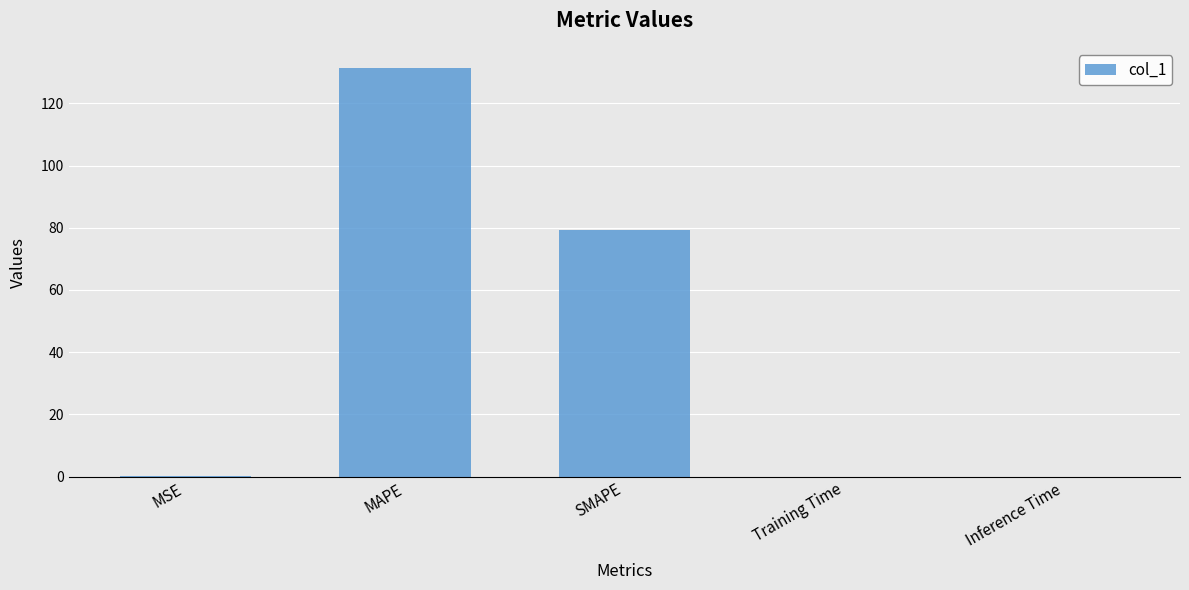

What is the sum of the values at SMAPE and MSE?

79.4